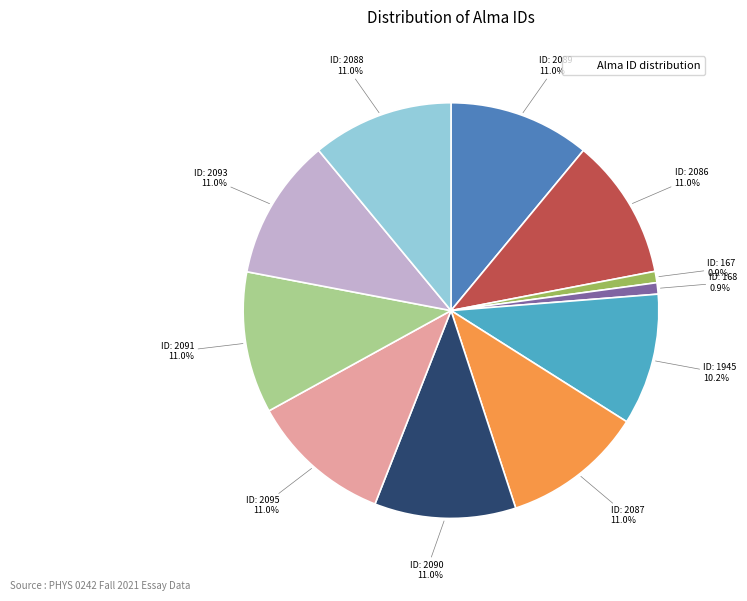

Is there any slice that represents more than half of the pie?

No